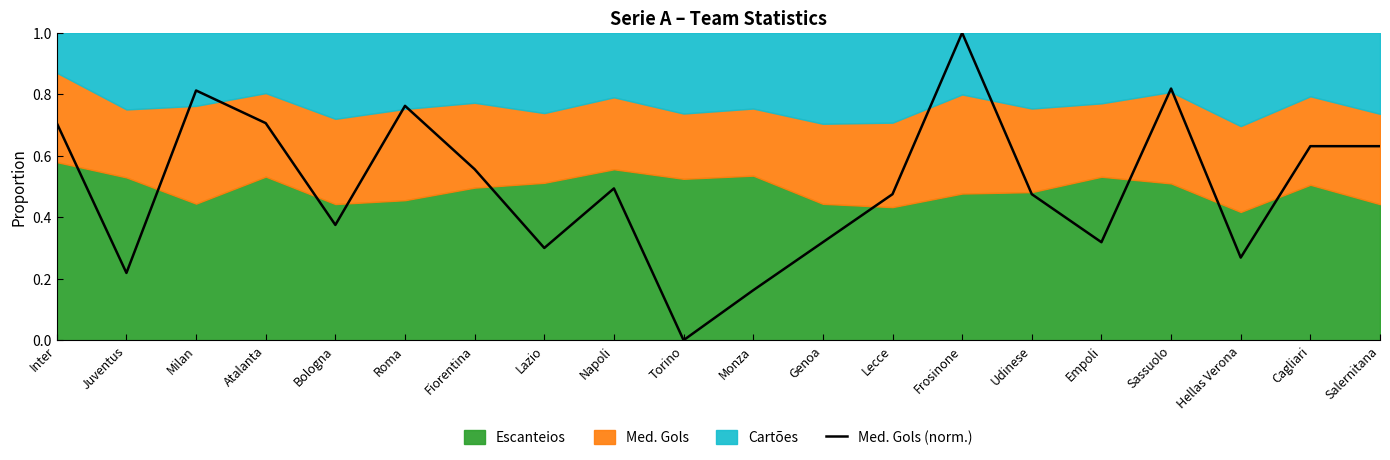

True or false: the data has more than 0 interior local peaks.

True